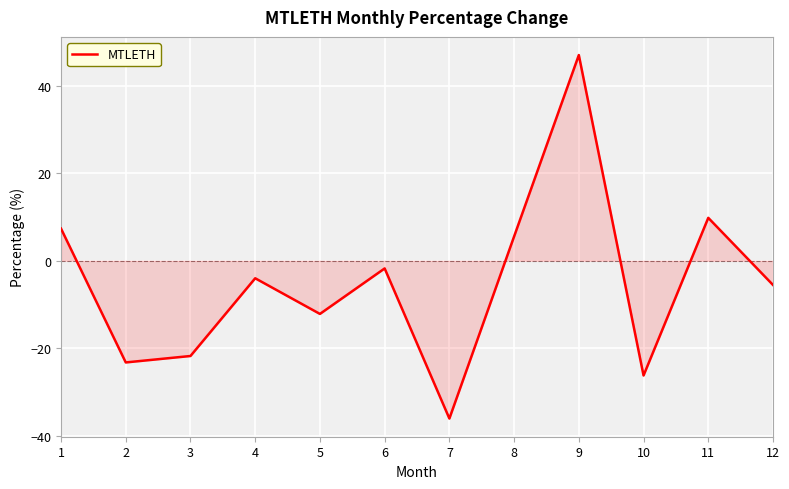

How many distinct data groups are displayed?

1